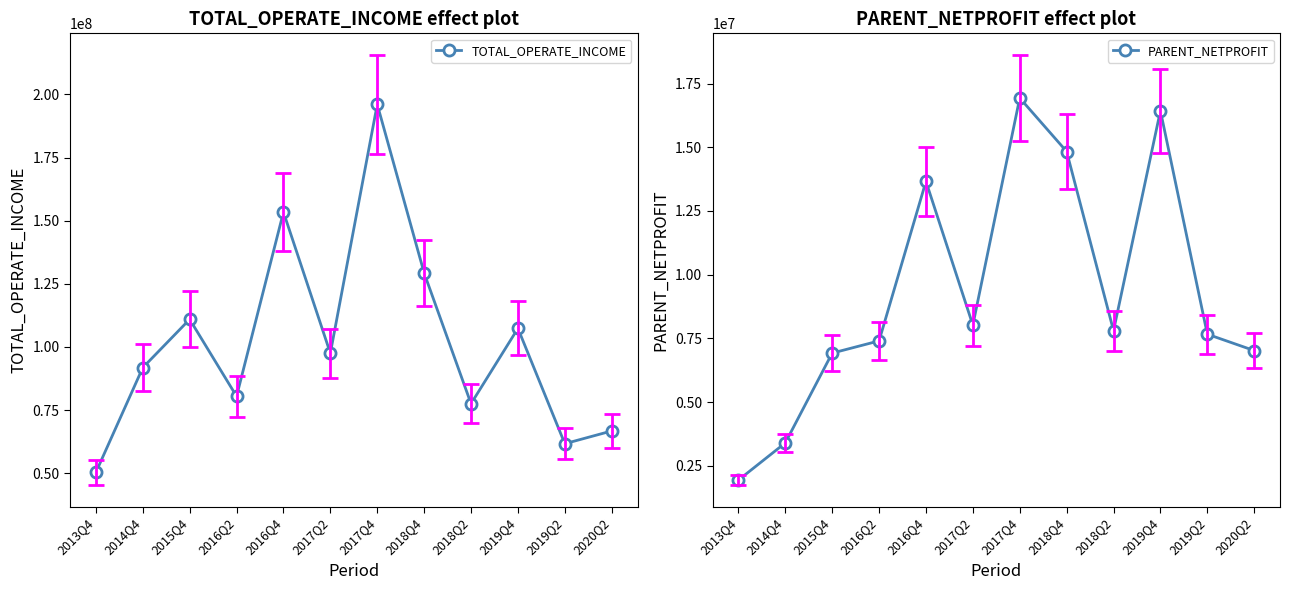

True or false: TOTAL_OPERATE_INCOME has a value of 110923611.3 at 2015Q4.

True